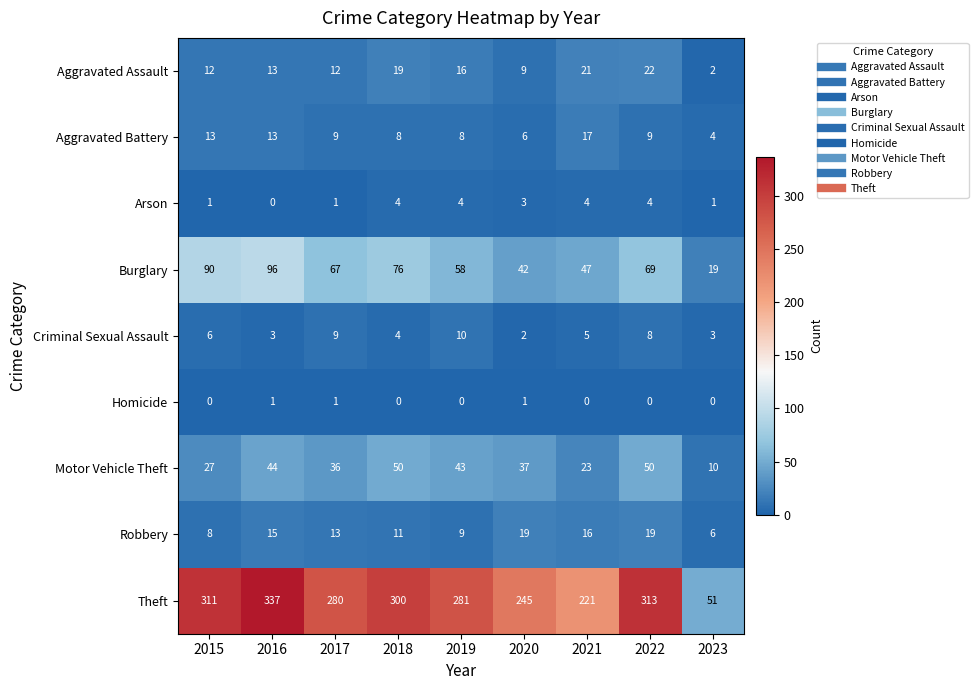

What is the total value across all series at 2020?

364